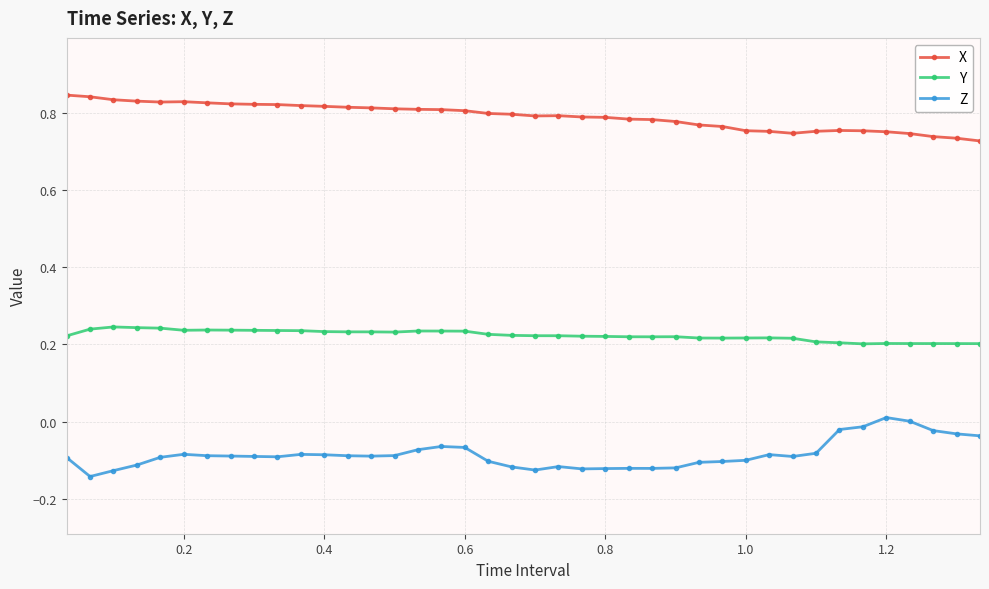

What is the sum of all Z values?

-3.4